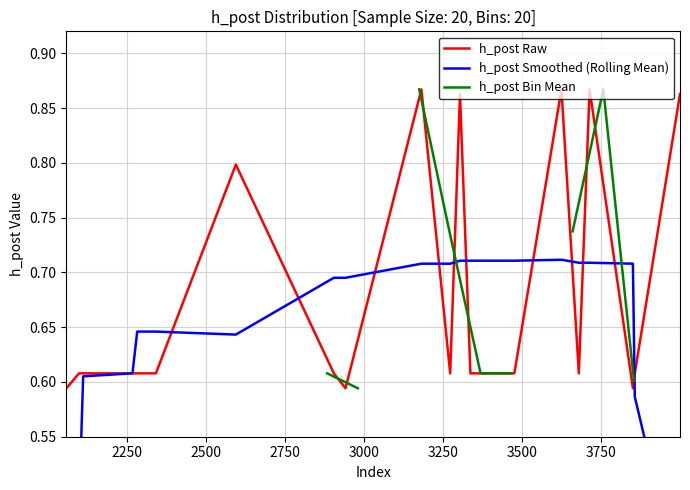

Between 3500 and 3250, which is larger?

3500